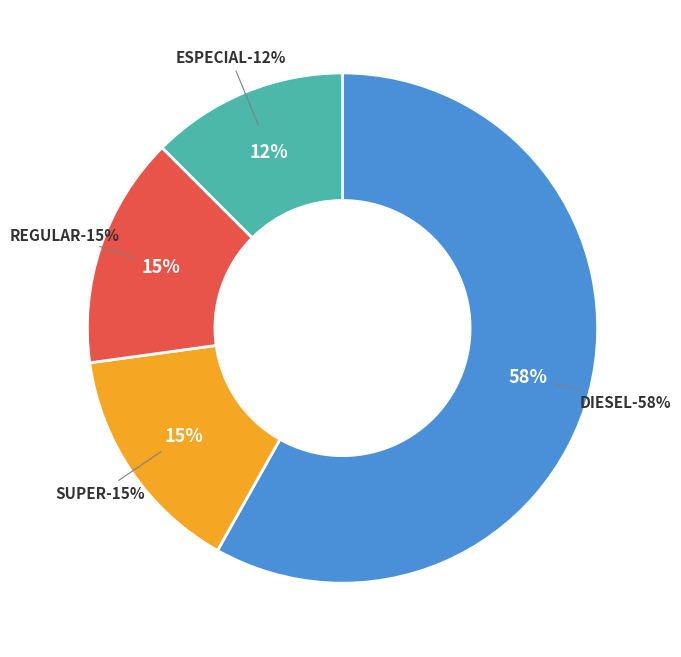

Combined, do ESPECIAL and DIESEL account for over 50%?

Yes